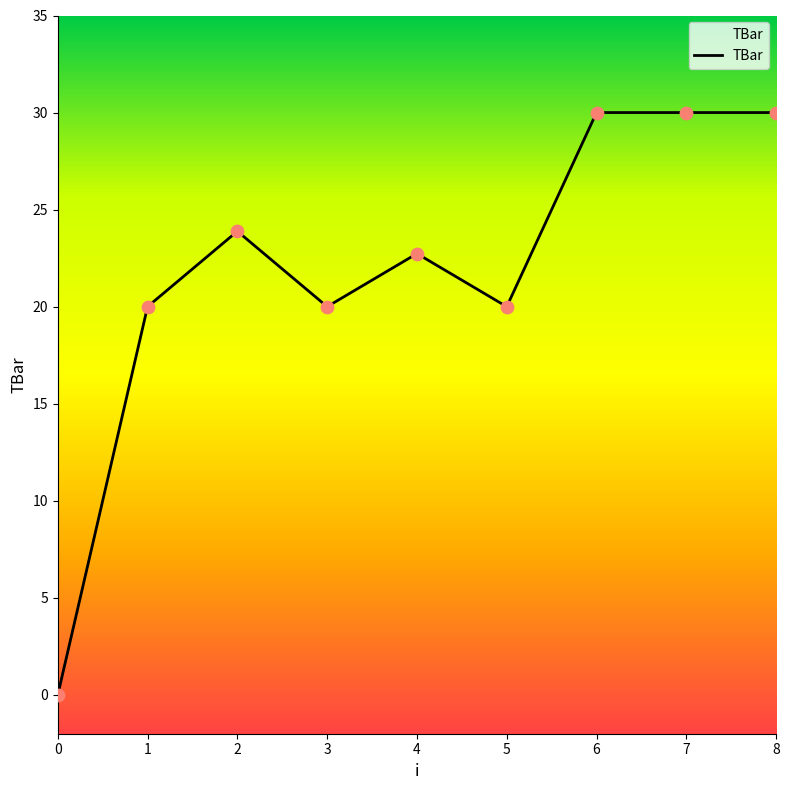

Between 0 and 7, which is larger?

7